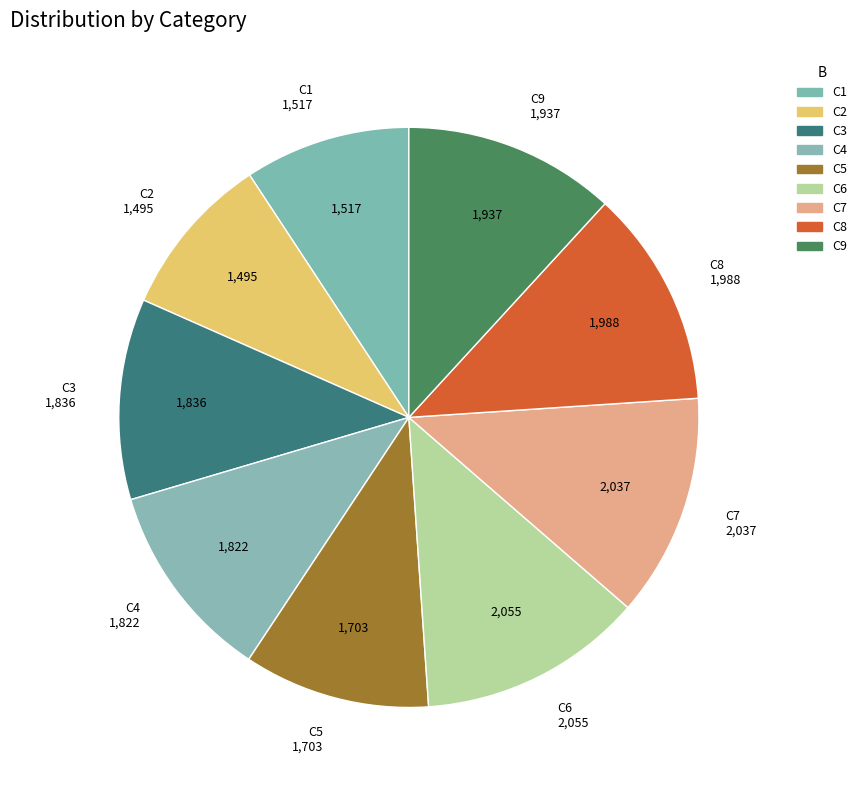

What percentage is the C8 slice, to the nearest percent?

12%